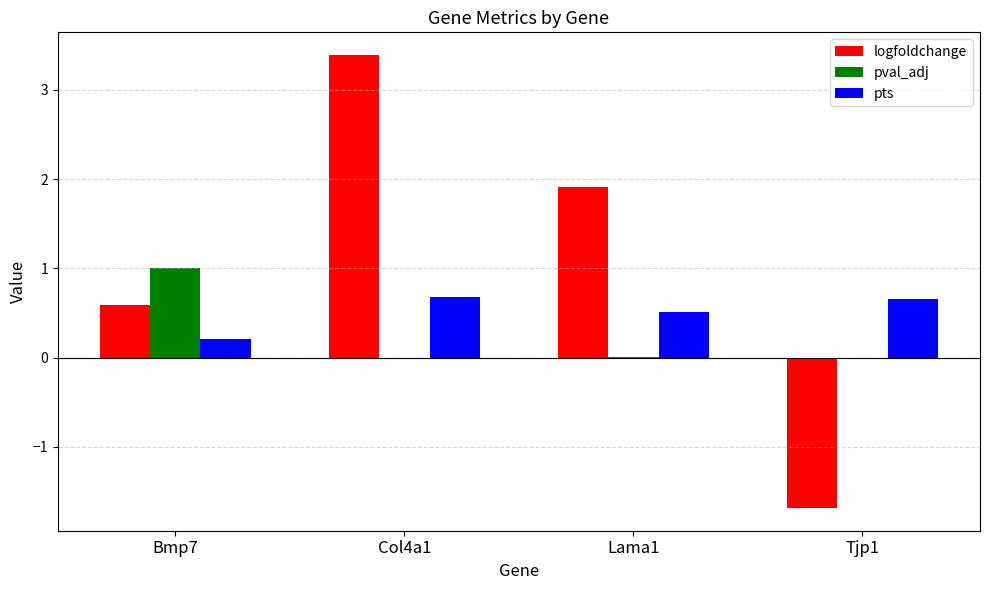

What is the highest value of the pts series?

0.7